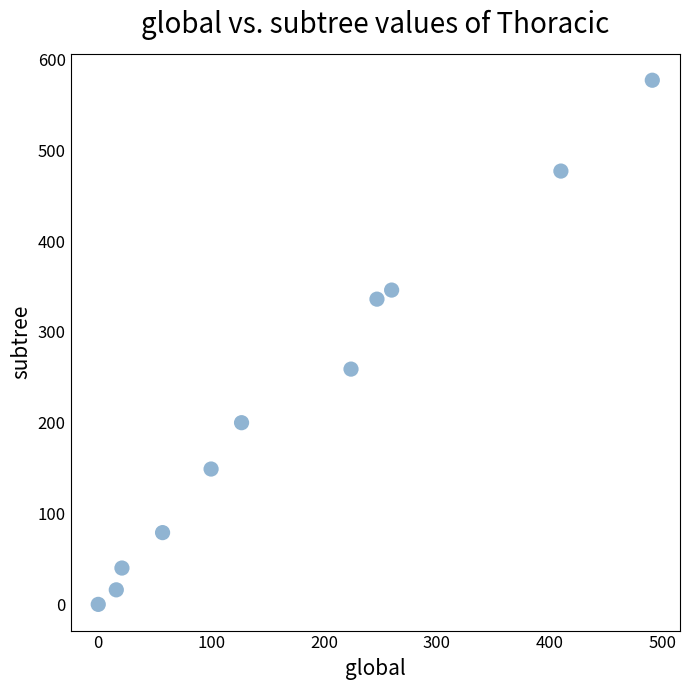

What Y value in the scatter plot is closest to 288?

259